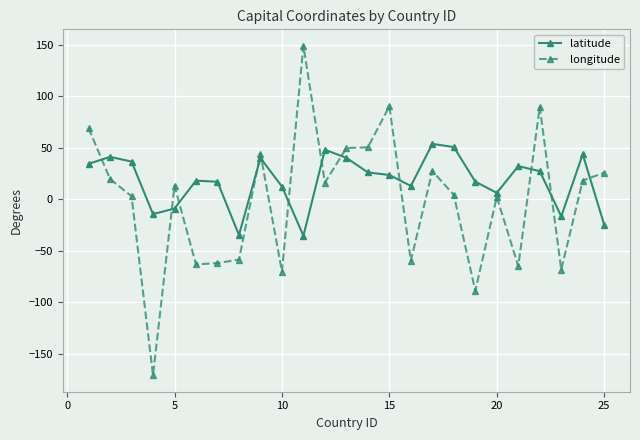

How many negative values does the latitude series have?

6